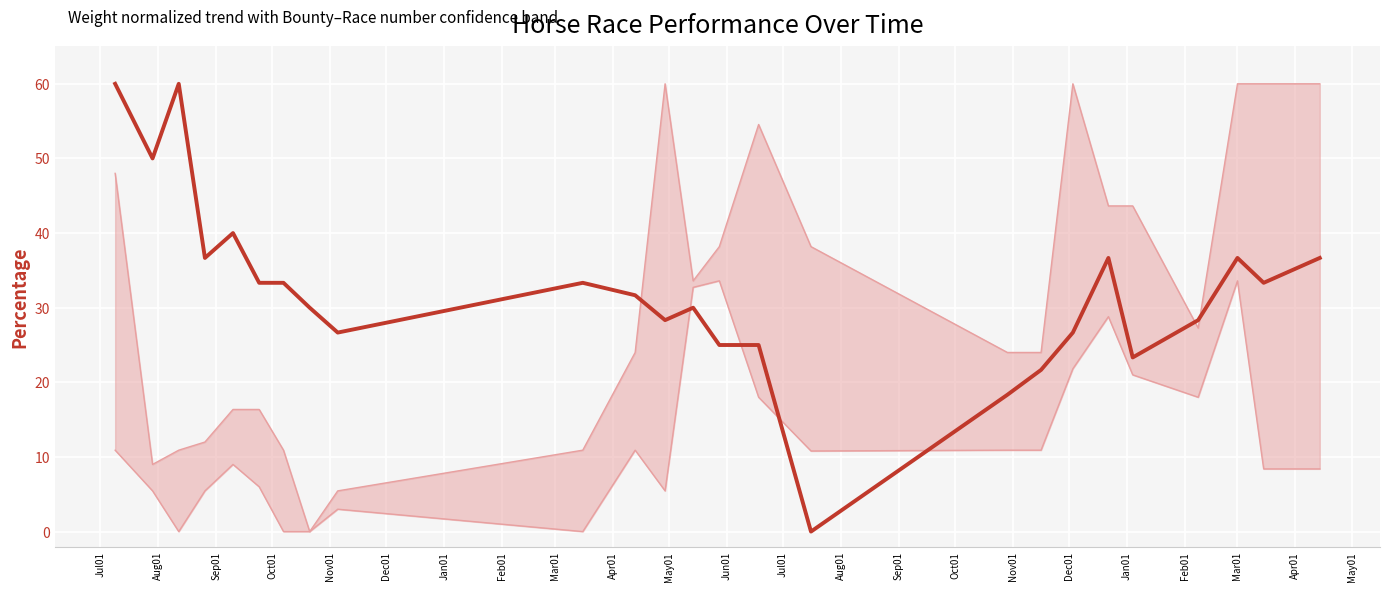

Where is the first local minimum for R?

Aug01